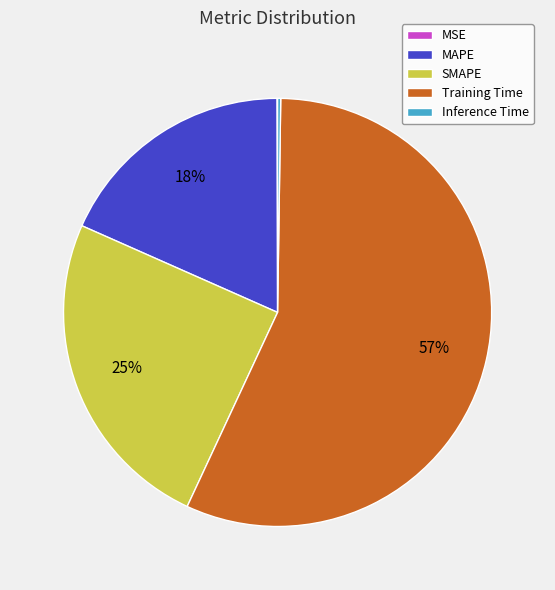

Is there any slice that represents more than half of the pie?

Yes